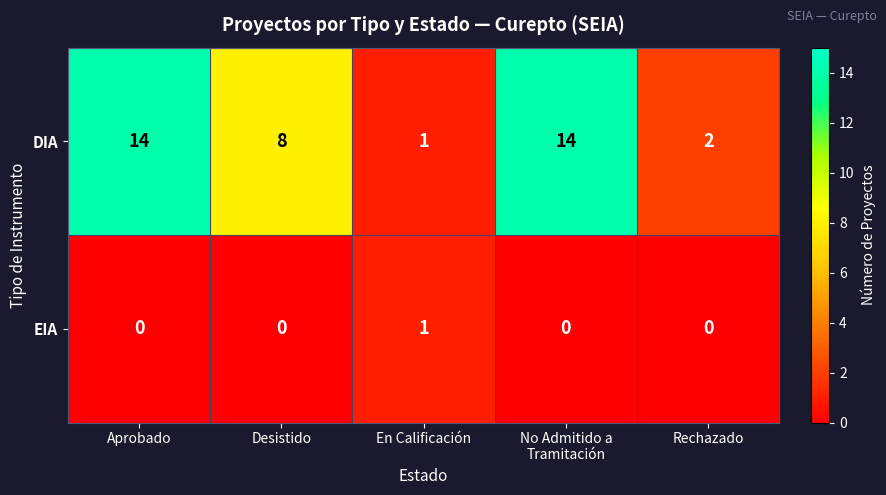

Rank the series at Rechazado from highest to lowest value.

DIA, EIA